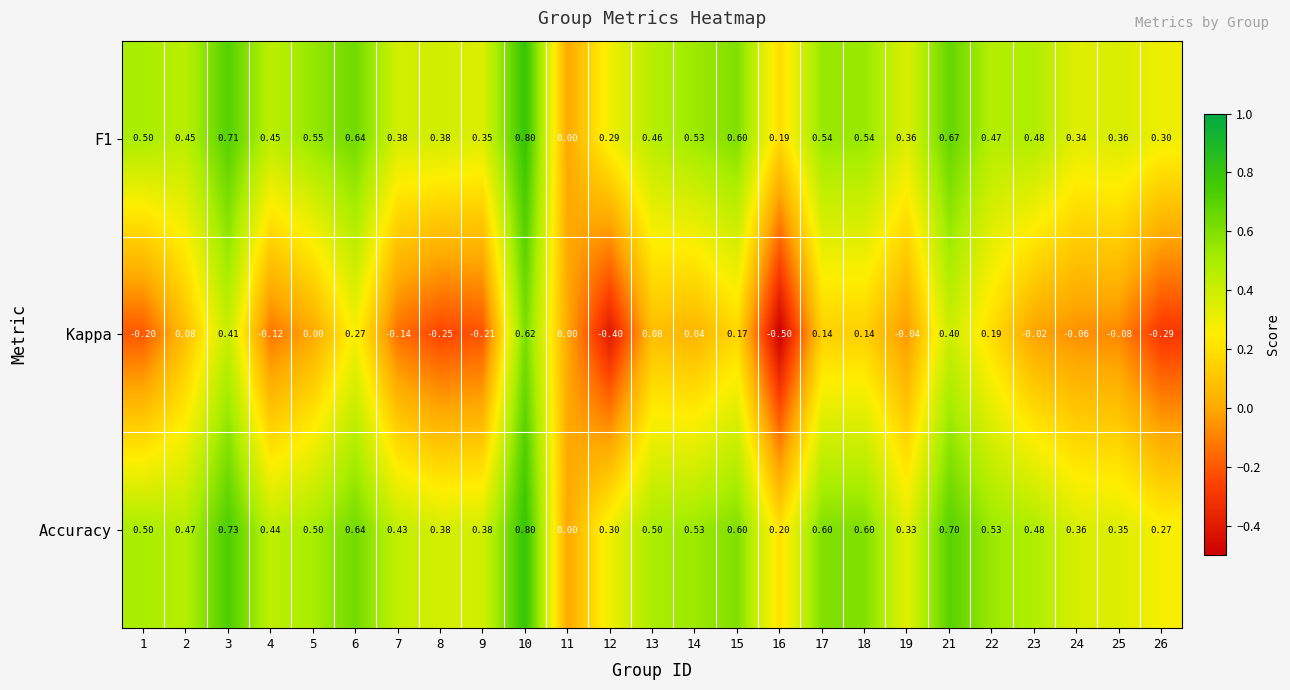

Is the value of Kappa at 24 greater than the value of F1 at 1?

No